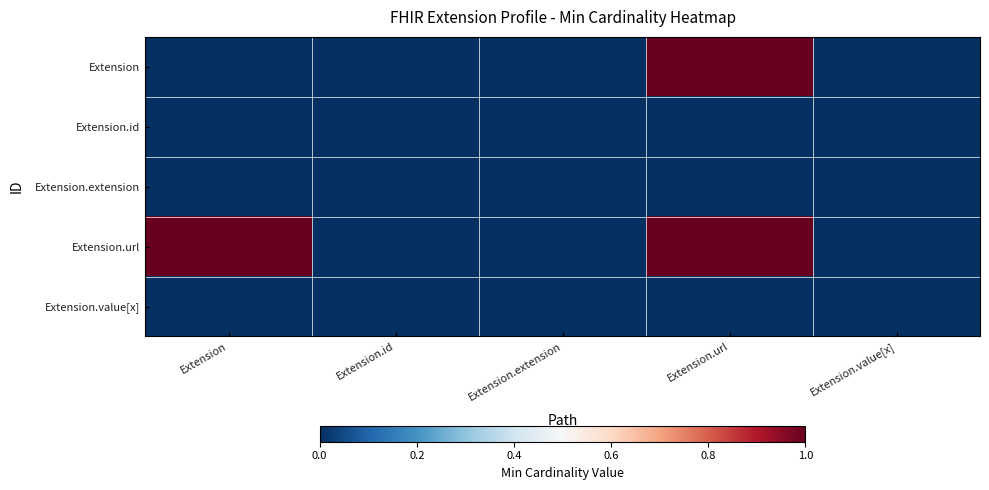

At how many categories does at least one series exceed 0?

2